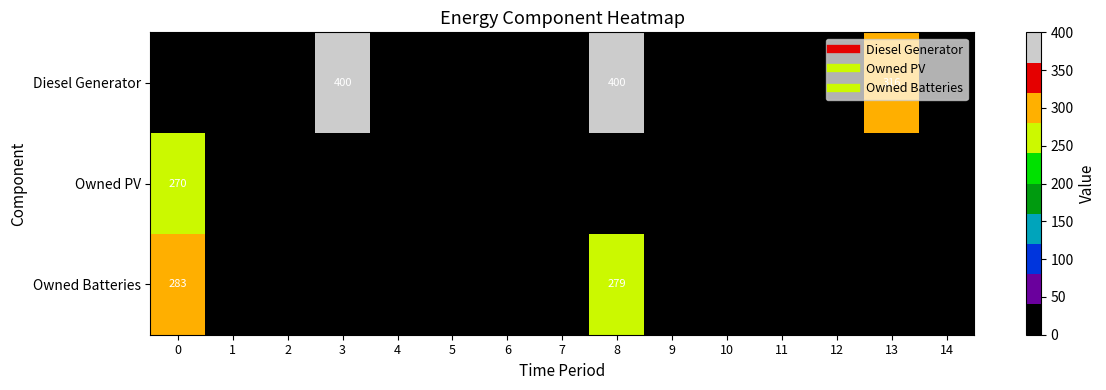

At how many categories does at least one series exceed 109?

4